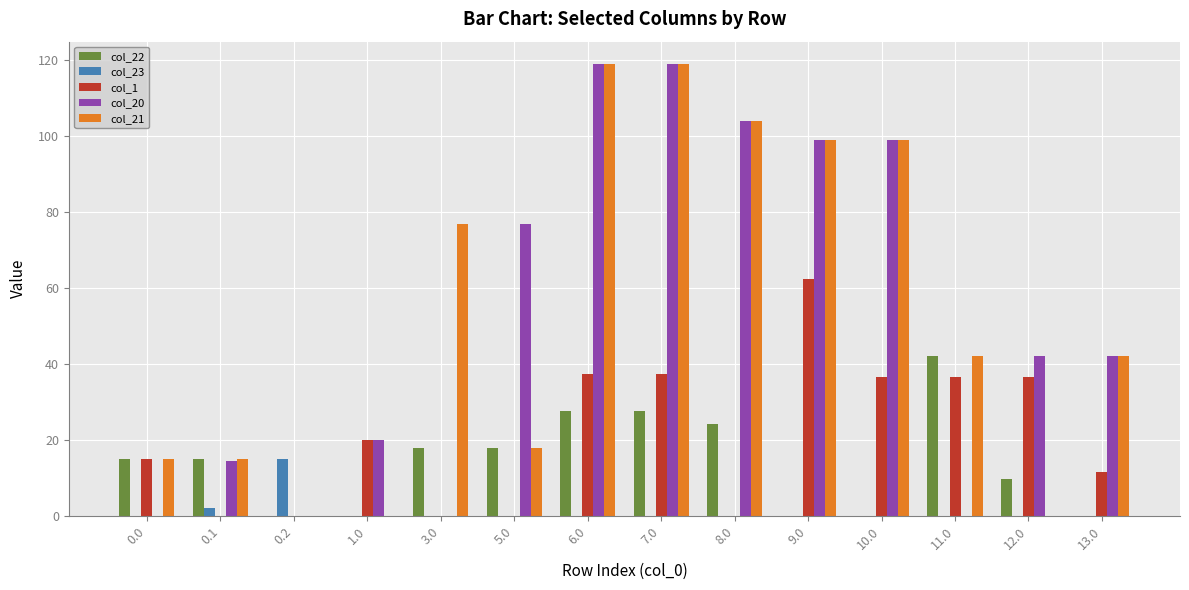

Reading left to right, extract all data points from this chart.

col_22: 0.0=15.0	0.1=15.0	0.2=0.0	1.0=0.0	3.0=17.9	5.0=17.9	6.0=27.6	7.0=27.6	8.0=24.2	9.0=0.0	10.0=0.0	11.0=42.0	12.0=9.8	13.0=0.0
col_23: 0.0=0.0	0.1=2.0	0.2=15.0	1.0=0.0	3.0=0.0	5.0=0.0	6.0=0.0	7.0=0.0	8.0=0.0	9.0=0.0	10.0=0.0	11.0=0.0	12.0=0.0	13.0=0.0
col_1: 0.0=15.0	0.1=0.0	0.2=0.0	1.0=20.0	3.0=0.0	5.0=0.0	6.0=37.4	7.0=37.4	8.0=0.0	9.0=62.5	10.0=36.5	11.0=36.5	12.0=36.5	13.0=11.5
col_20: 0.0=0.0	0.1=14.5	0.2=0.0	1.0=20.0	3.0=0.0	5.0=77.0	6.0=119.0	7.0=119.0	8.0=104.0	9.0=99.0	10.0=99.0	11.0=0.0	12.0=42.0	13.0=42.0
col_21: 0.0=15.0	0.1=15.0	0.2=0.0	1.0=0.0	3.0=77.0	5.0=17.9	6.0=119.0	7.0=119.0	8.0=104.0	9.0=99.0	10.0=99.0	11.0=42.0	12.0=0.0	13.0=42.0